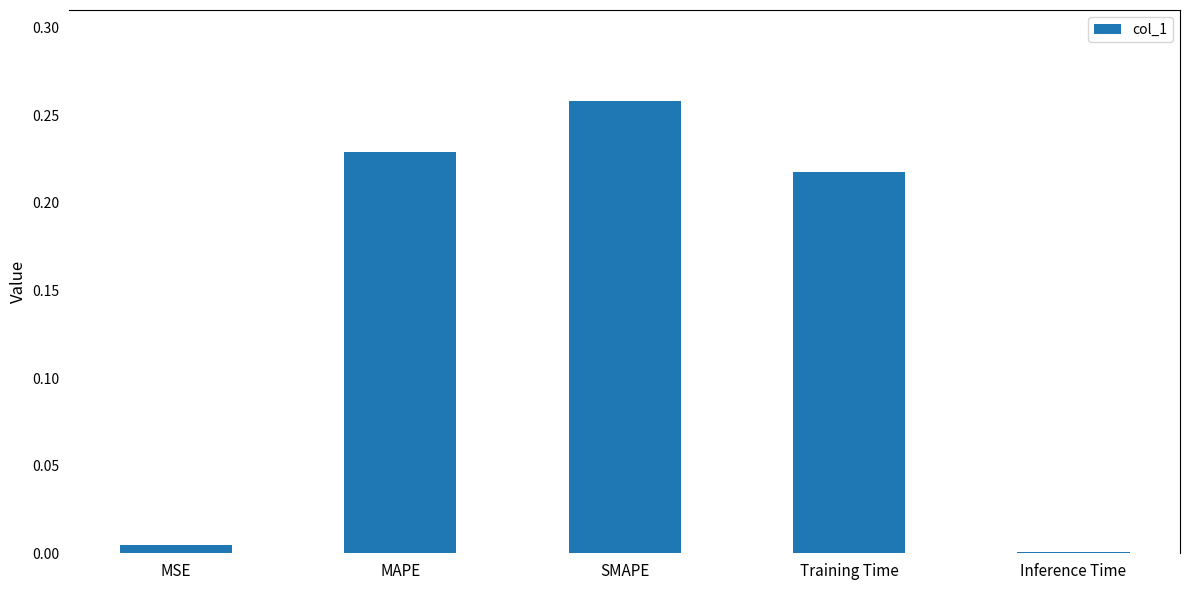

Which category has the highest value across all series?

SMAPE